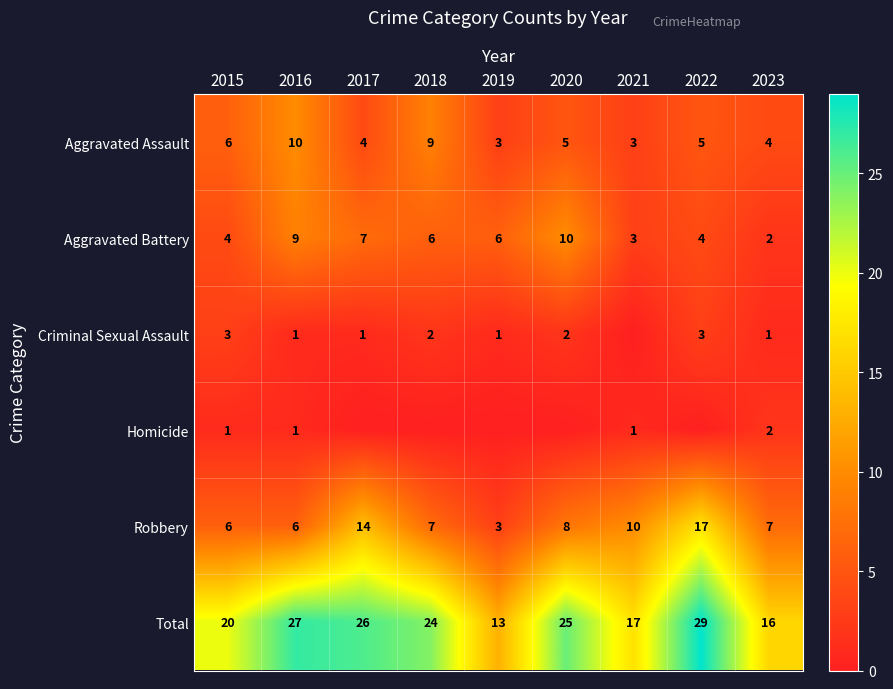

How many categories are shown in the chart?

9